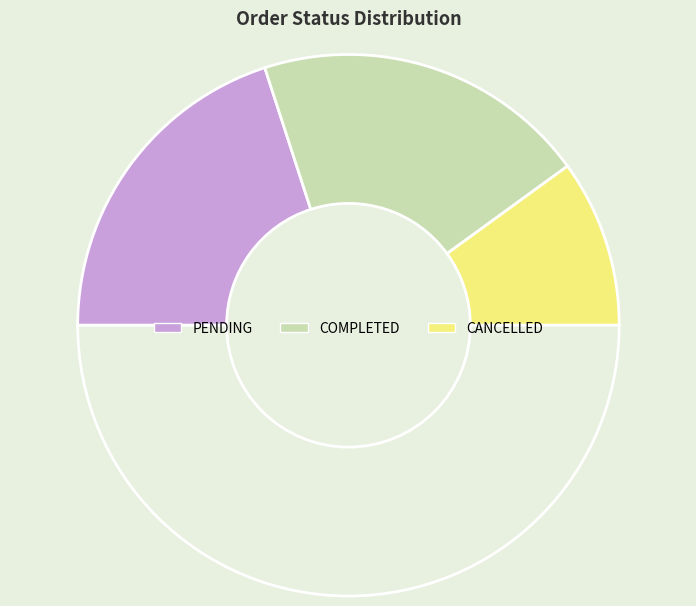

How many slices are in this pie chart?

4